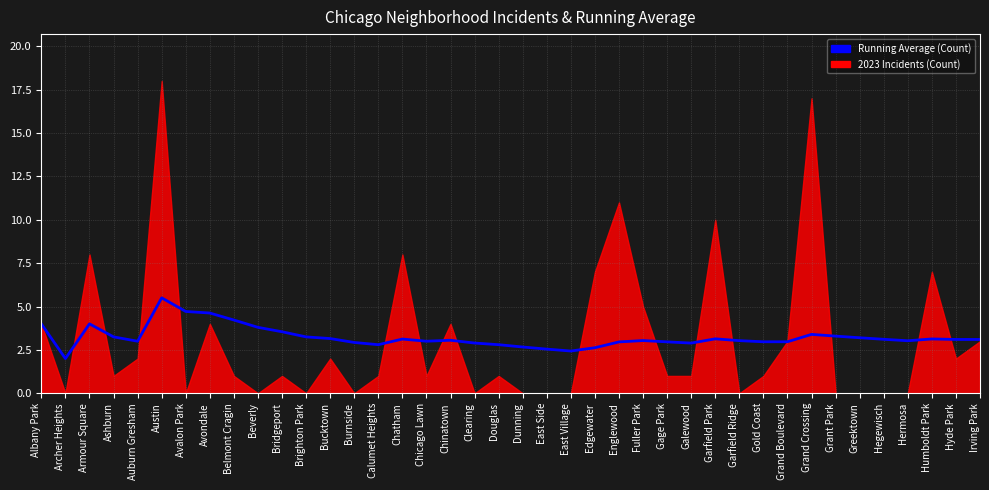

What is the average value?

3.2